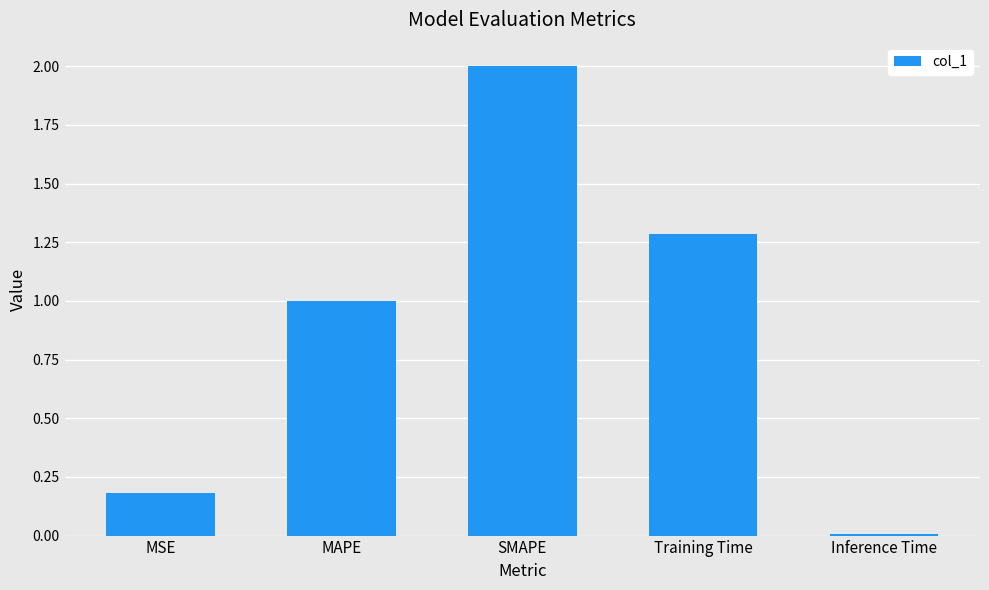

What is the value of the 3rd bar from the left?

2.0